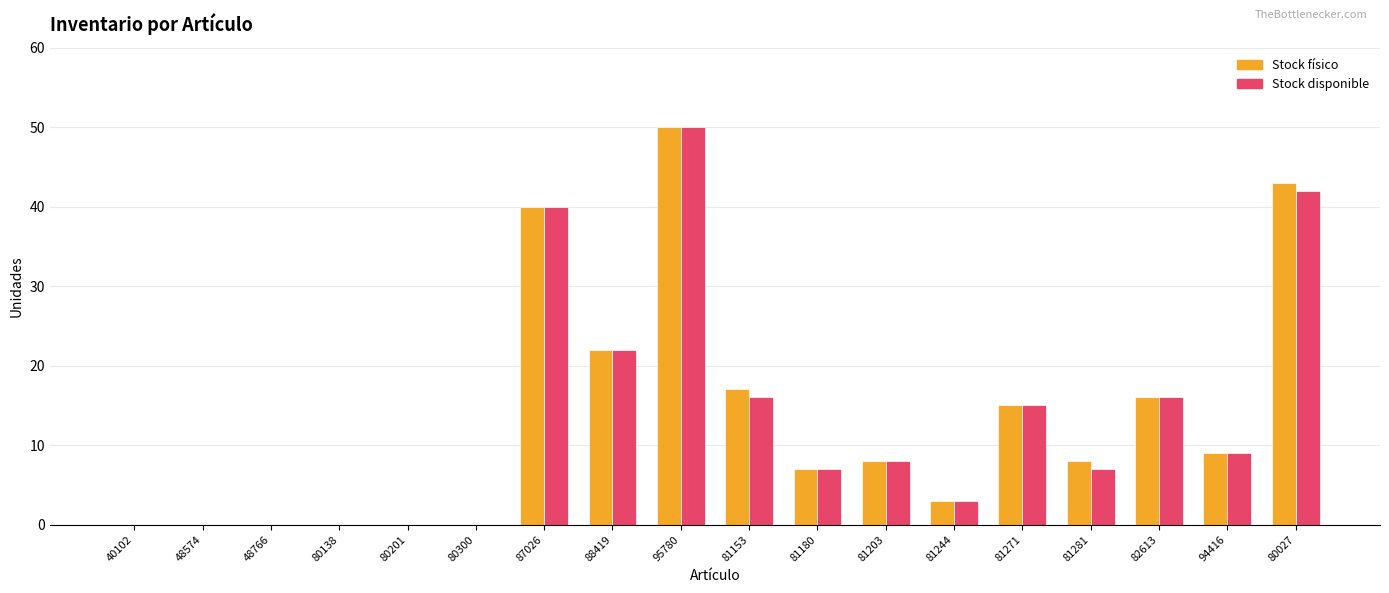

What is the total value across all series at 81203?

16.0